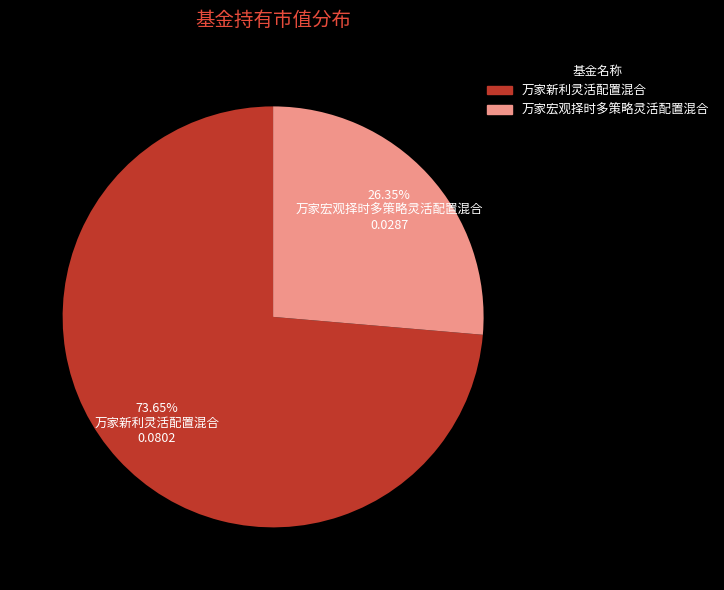

Which has a higher value, 万家宏观择时多策略灵活配置混合 or 万家新利灵活配置混合?

万家新利灵活配置混合